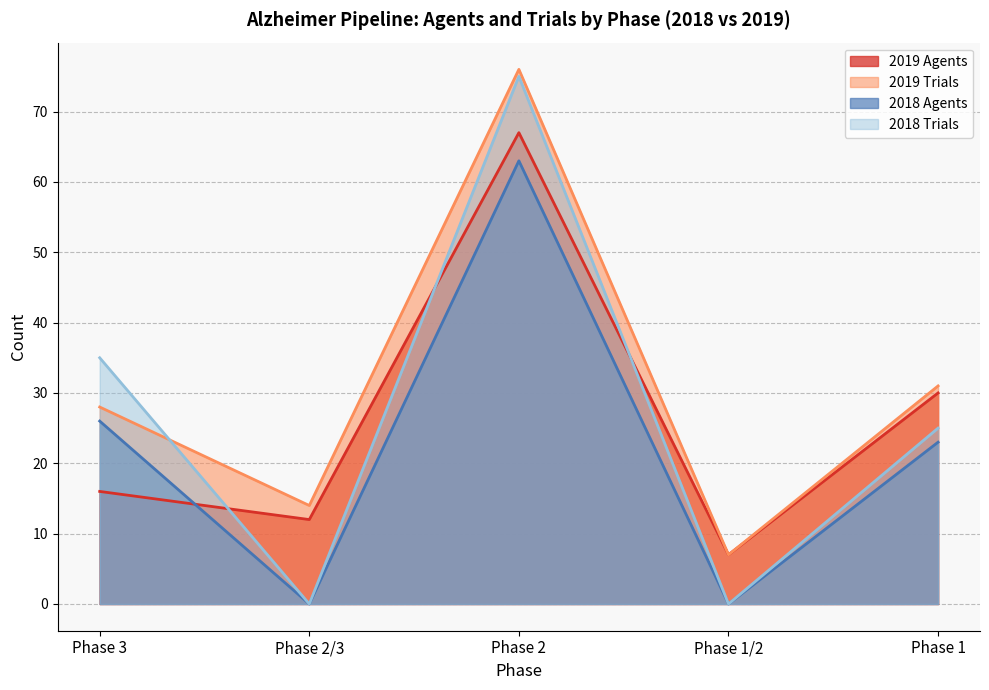

Which series changed the most between Phase 2/3 and Phase 2?

2018 Trials